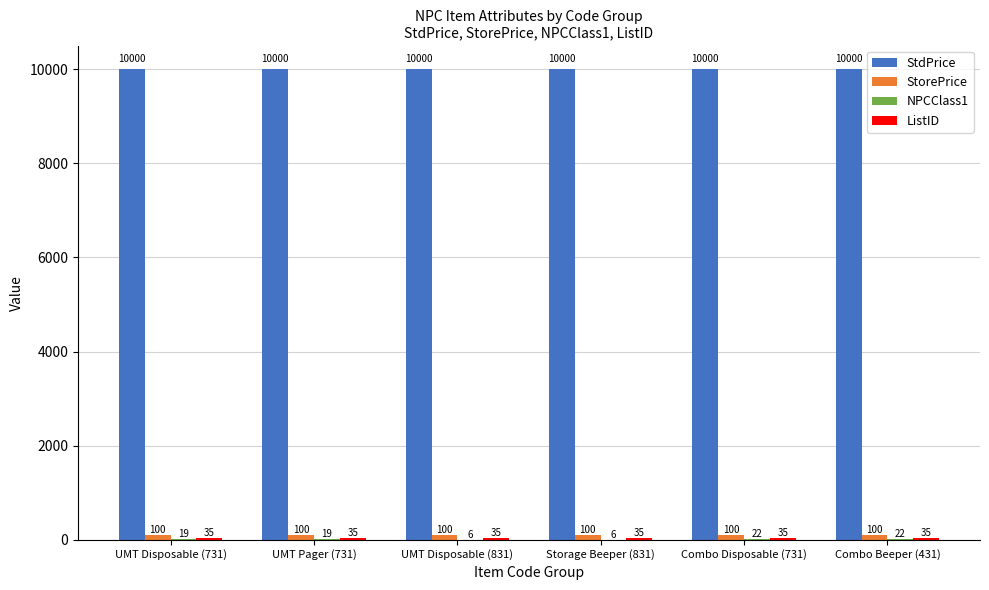

What is the sum of the StdPrice values at UMT Disposable (831) and Storage Beeper (831)?

20000